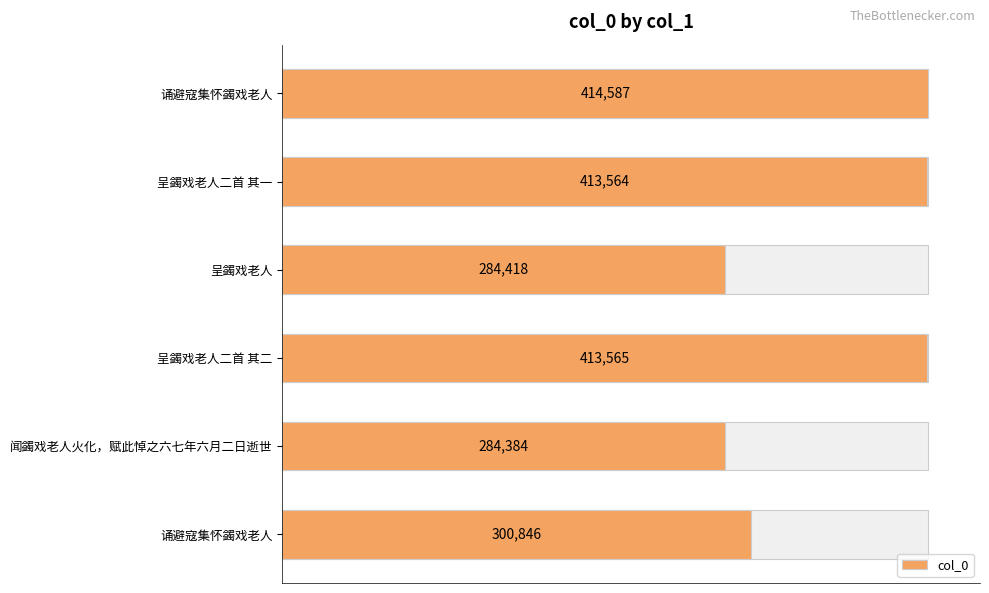

What is the sum of all values?

2111364